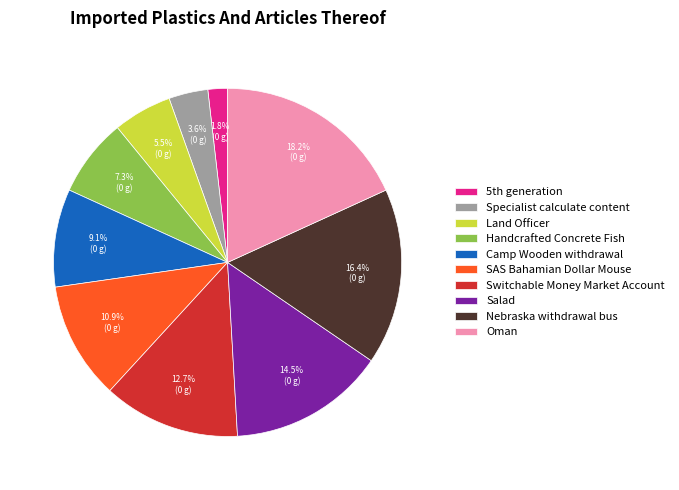

Does any single category account for the majority?

No